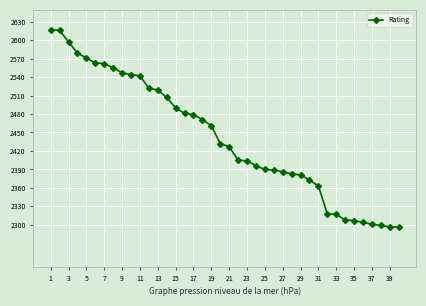

What is the difference between the second highest and minimum values?

320